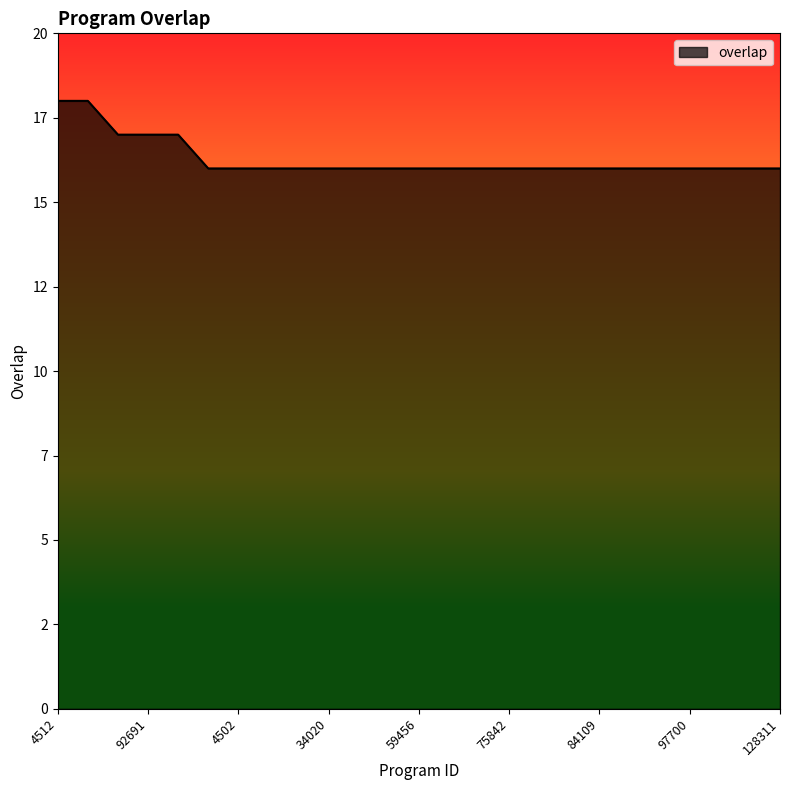

Does the chart have visible grid lines?

No